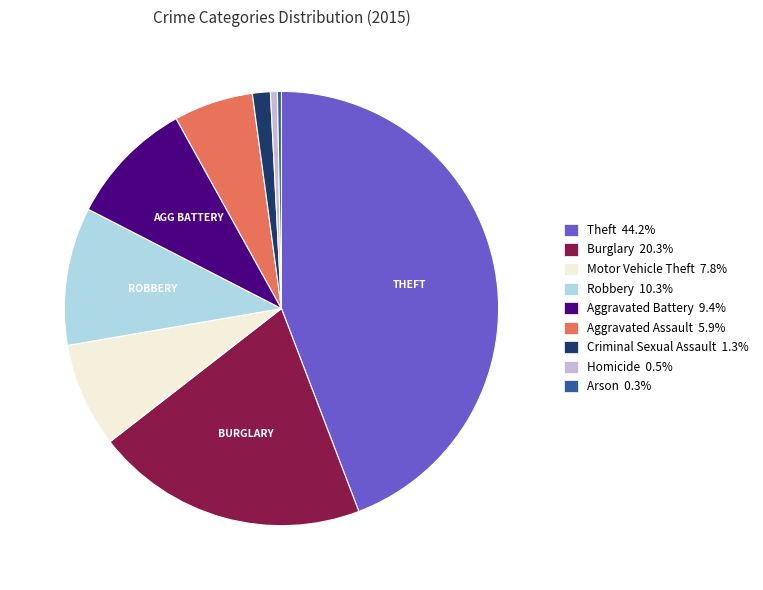

The Criminal Sexual Assault slice represents 1% of the pie. True or false?

True